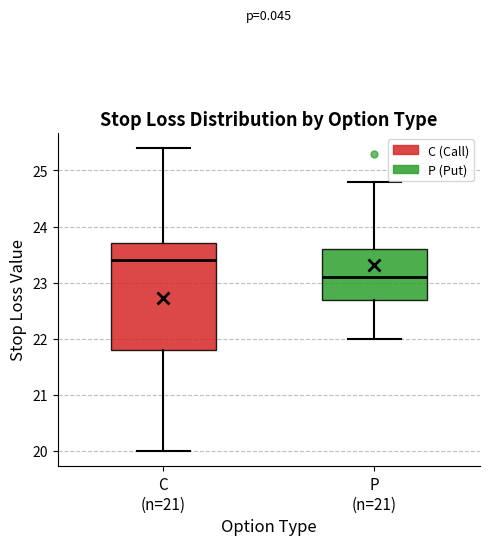

Which box is the tallest, from its lower edge to its upper edge?

C (n=21)